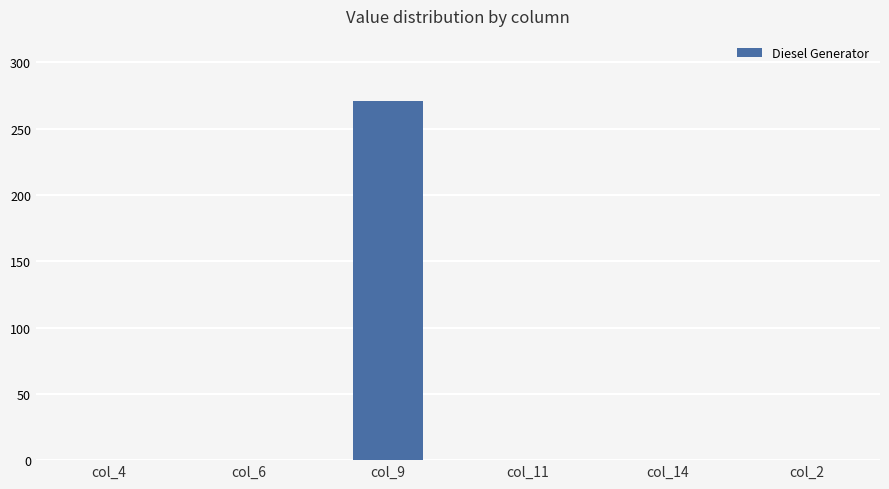

At which category does the chart reach its peak across all series?

col_9